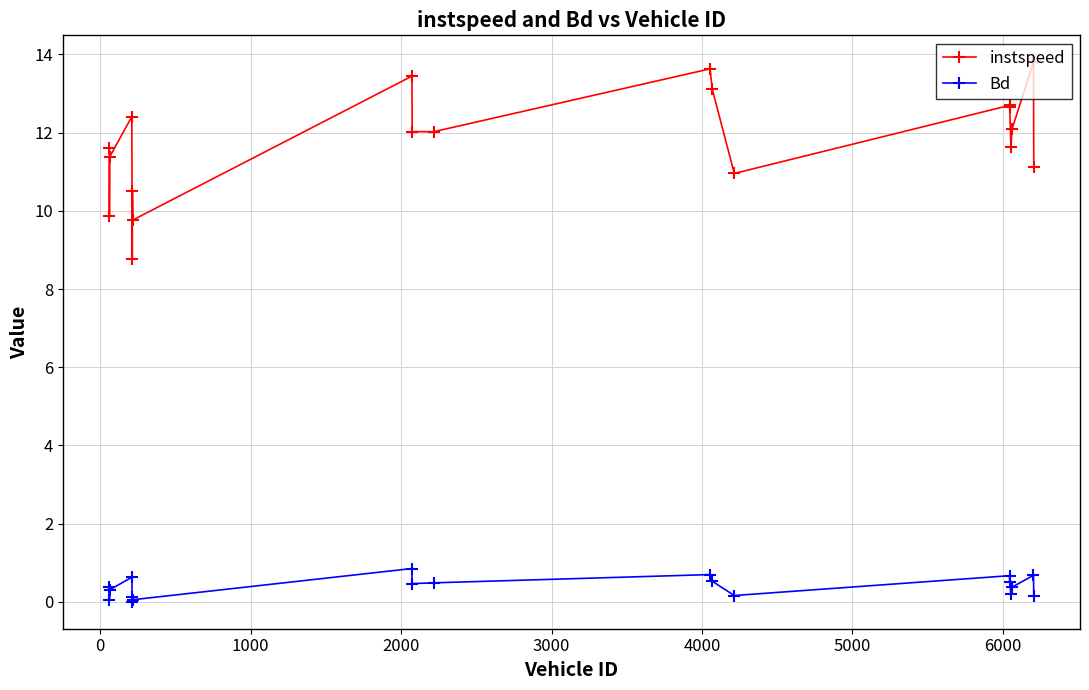

What is the value of the instspeed point at the 11th from the left?

13.6